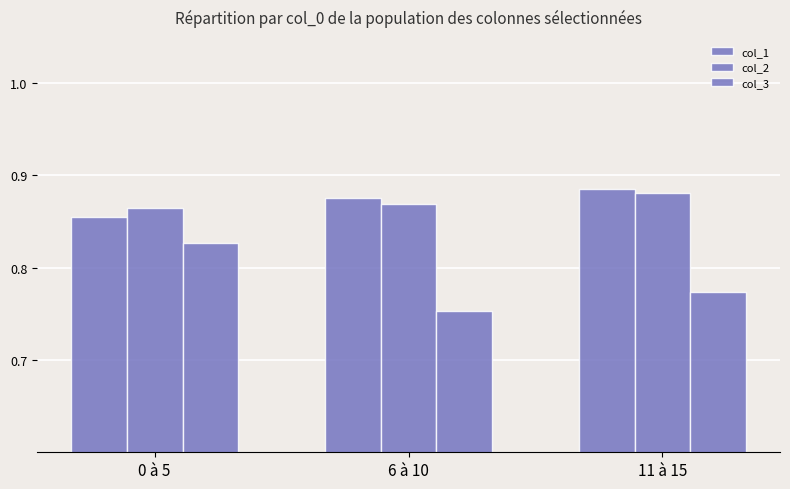

Between 0 à 5 and 11 à 15, which series saw the biggest shift?

col_3